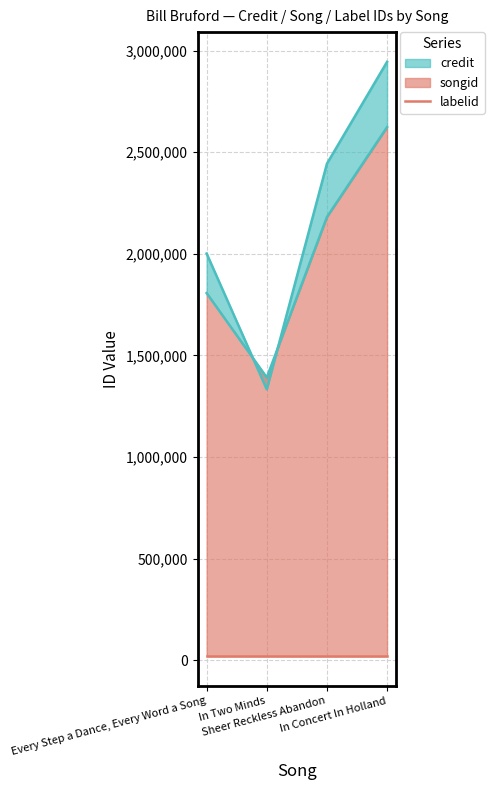

Reading right to left, extract all data points from this chart.

credit: 2944804	2443397	1332632	2001276
songid: 2623376	2181036	1391135	1806653